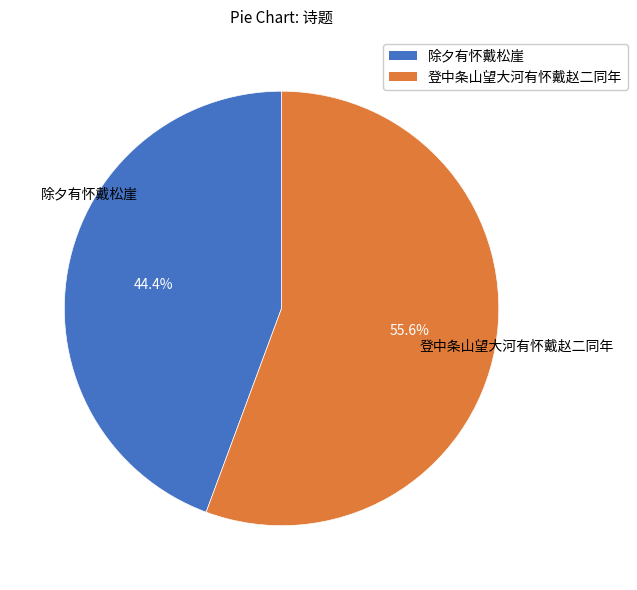

Is 除夕有怀戴松崖 the majority of the pie?

No